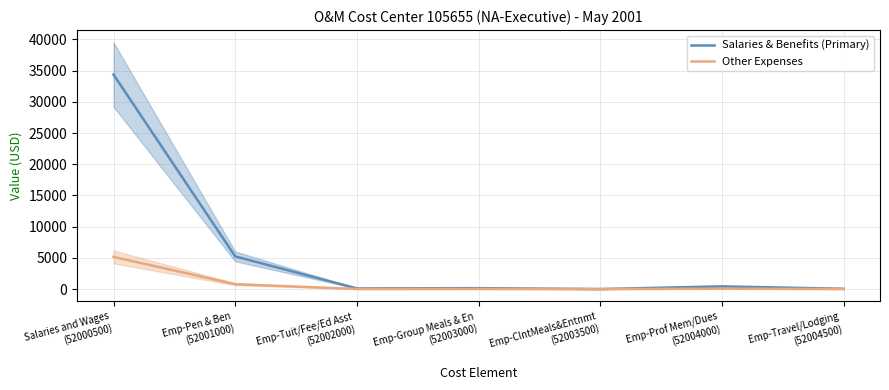

What is the value of the Salaries & Benefits (Primary) point at the 1st from the left?

34361.9